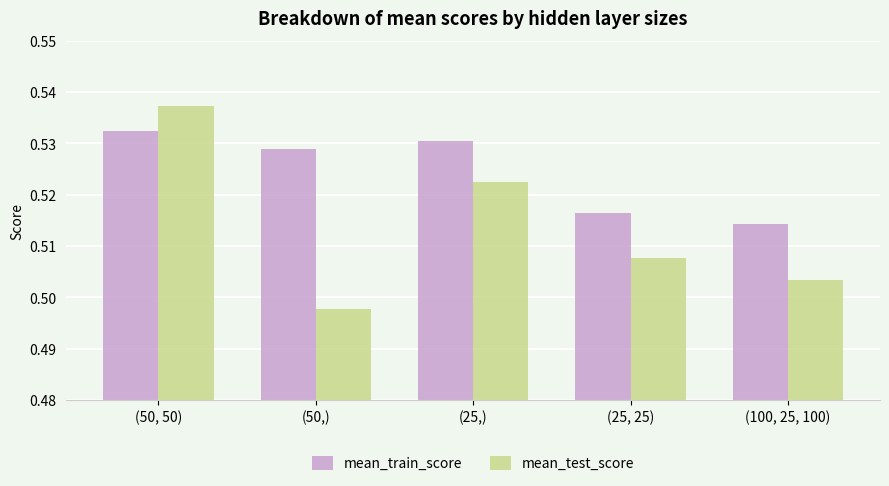

Which category has the highest value in the mean_train_score series?

(50, 50)